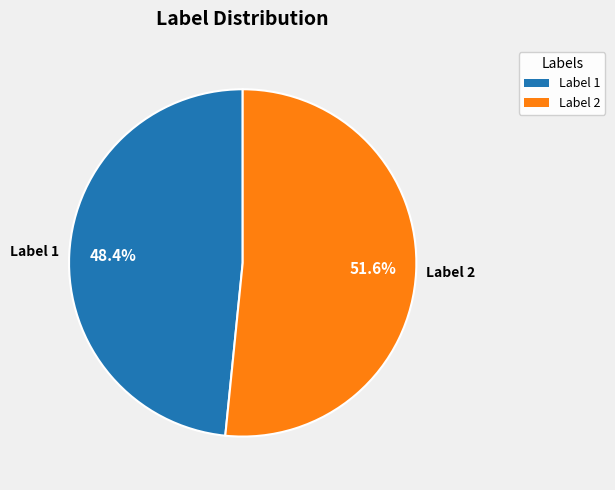

How many segments does this pie chart have?

2